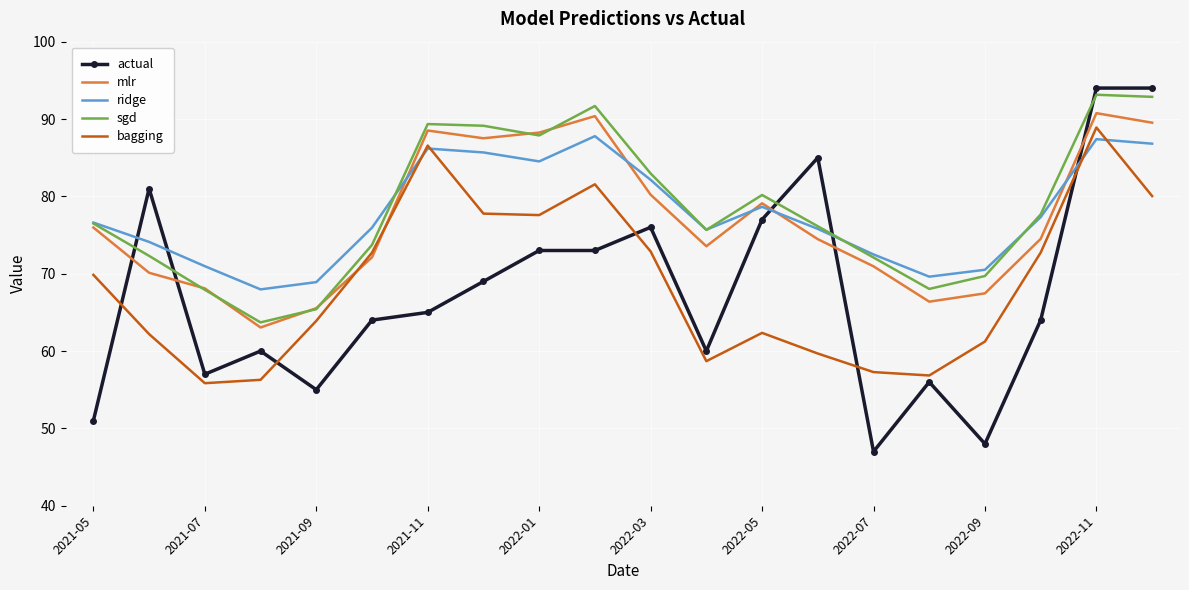

What is the maximum value for mlr?

90.8